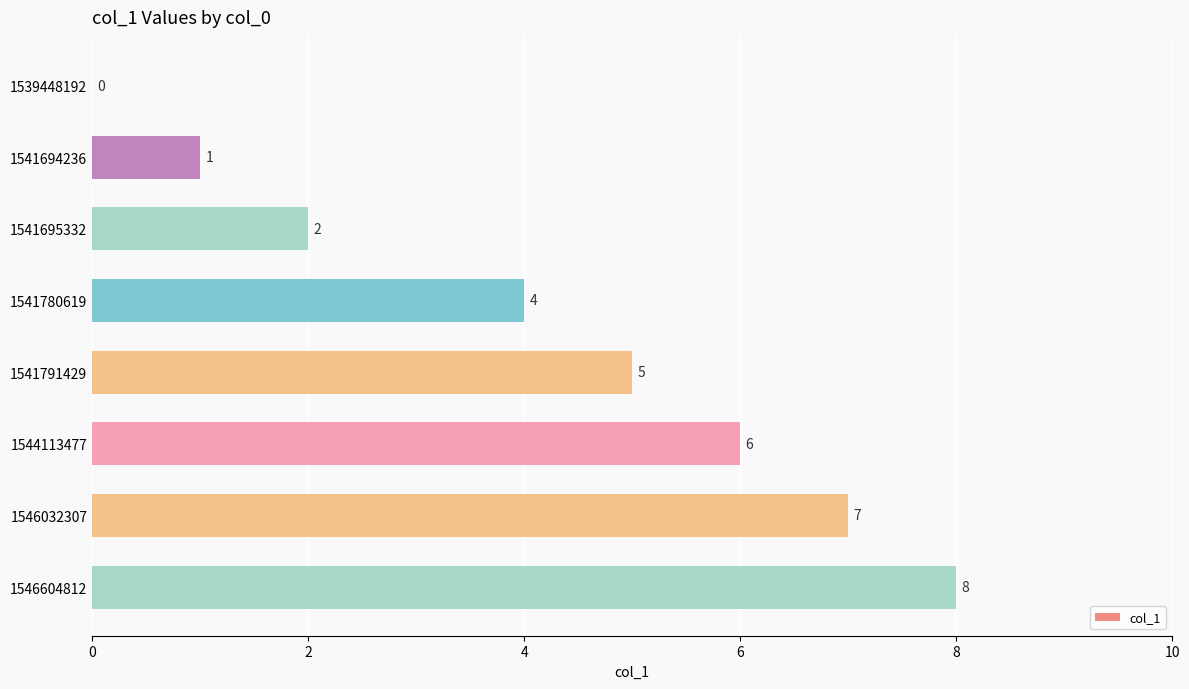

Reading bottom to top, list all the values displayed in this chart.

1546604812=8	1546032307=7	1544113477=6	1541791429=5	1541780619=4	1541695332=2	1541694236=1	1539448192=0